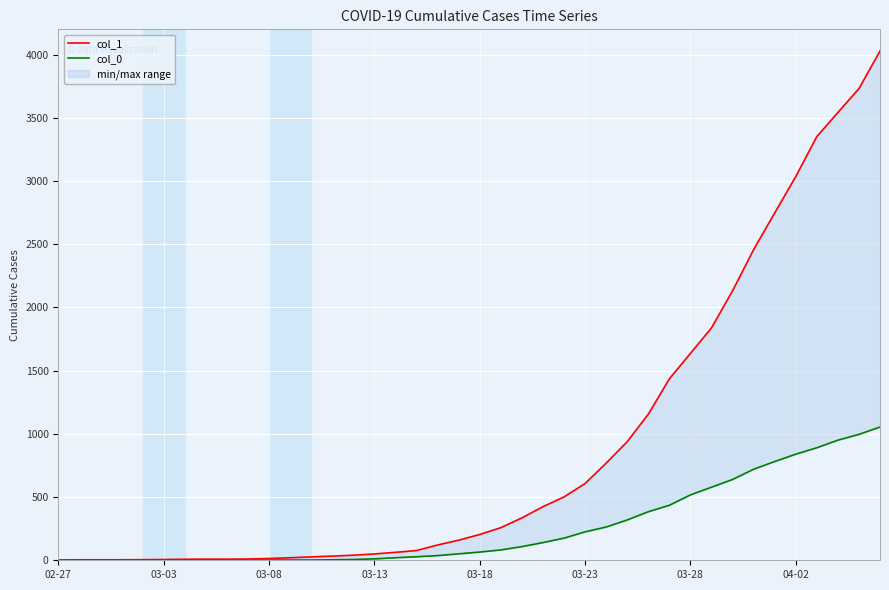

True or false: col_1 has more than 1 interior local peaks.

False